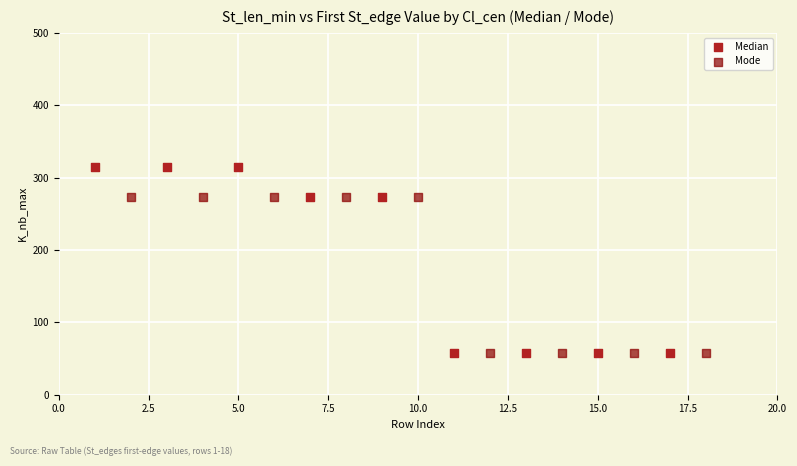

Which series has the largest Y range (max minus min)?

Median